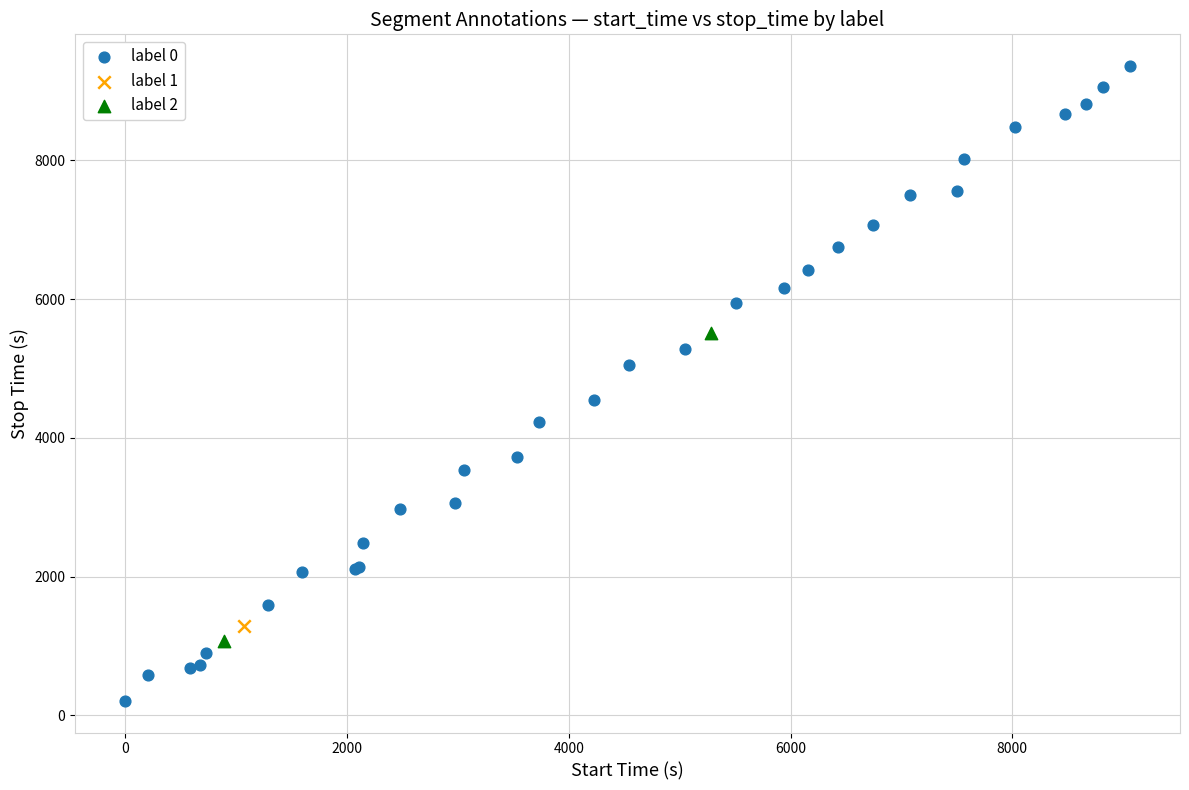

What are all the series names shown in the legend?

label 0, label 1, label 2